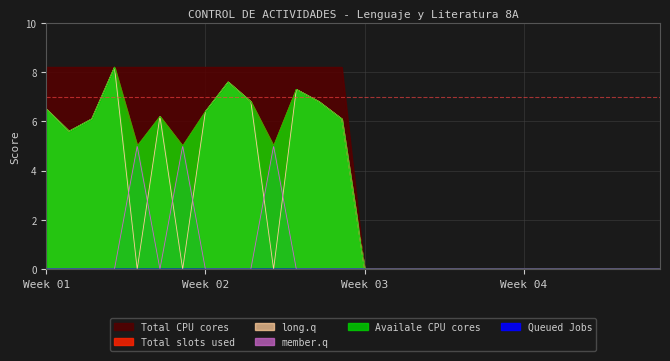

Between 25 and 1, which is larger?

1